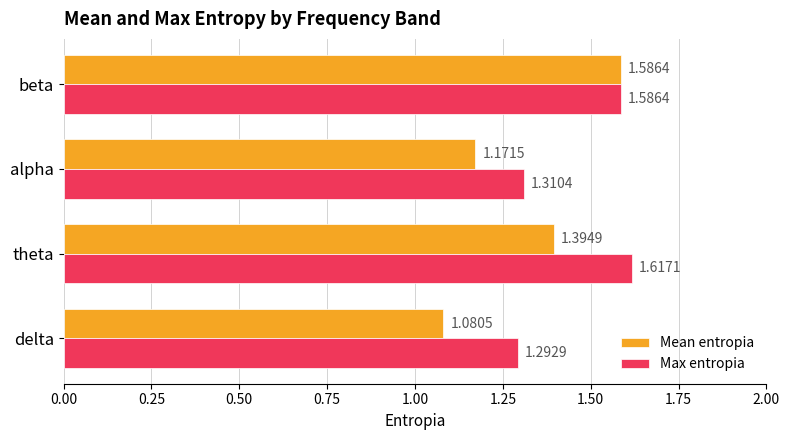

Between alpha and beta, which series saw the biggest shift?

Mean entropia